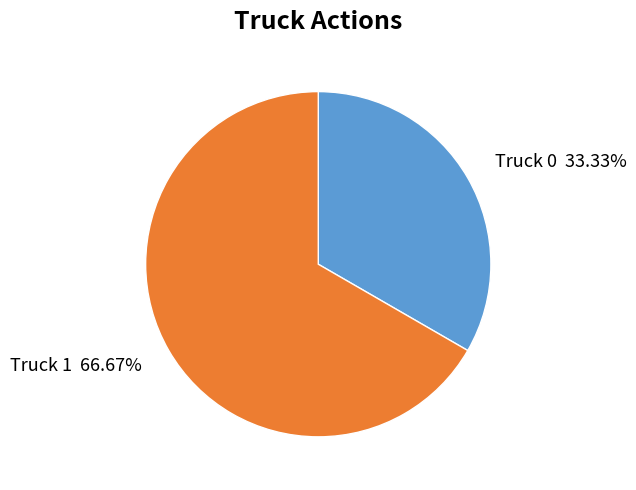

What is the majority slice?

Truck 1